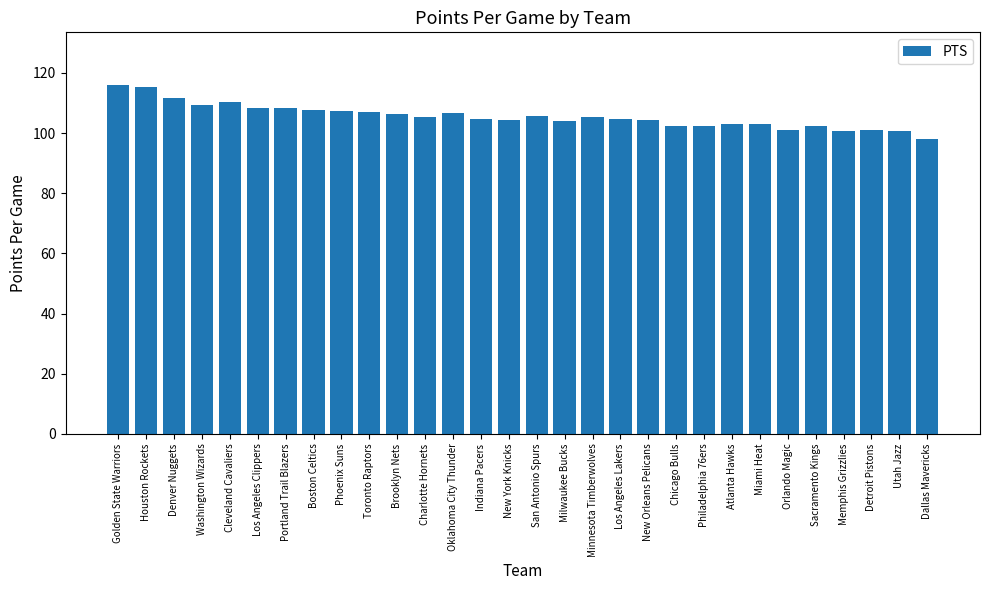

Read the value at Washington Wizards.

109.4